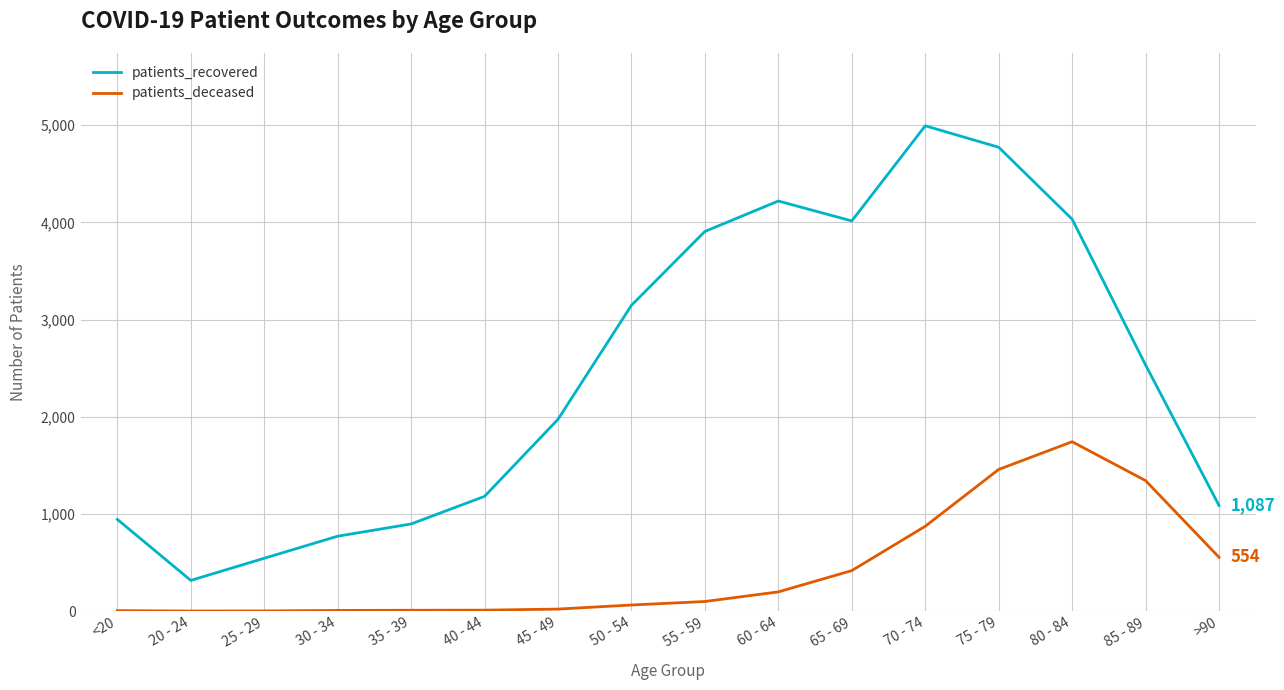

True or false: patients_deceased and patients_recovered intersect in this chart.

False